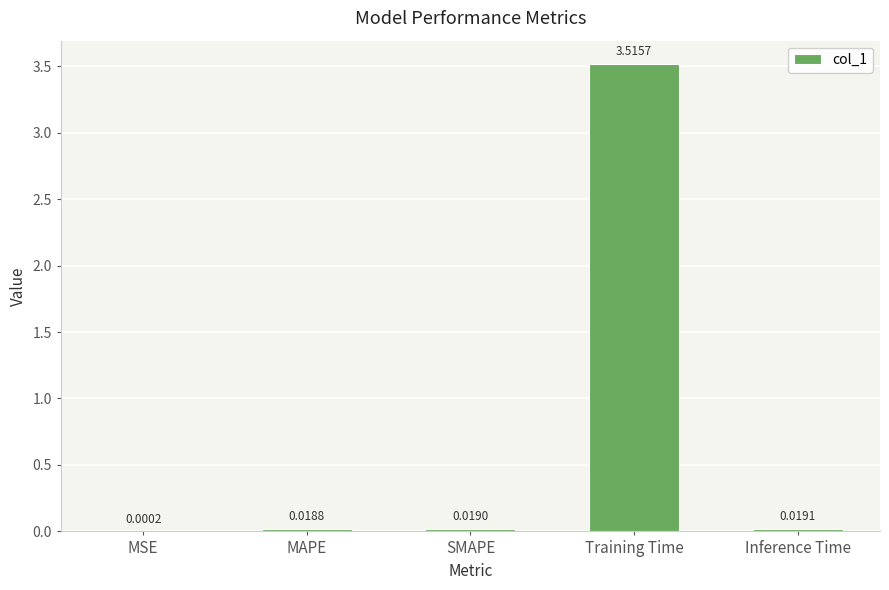

Is it true that the value at Training Time is 3.5?

True